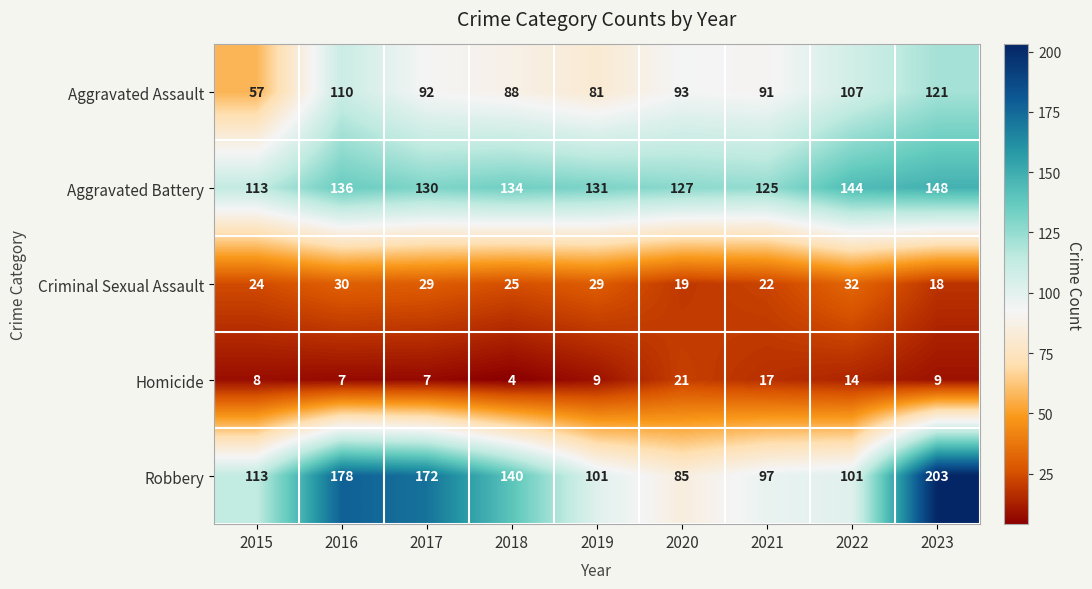

What value does the Robbery series have at 2023, to the nearest 50?

200